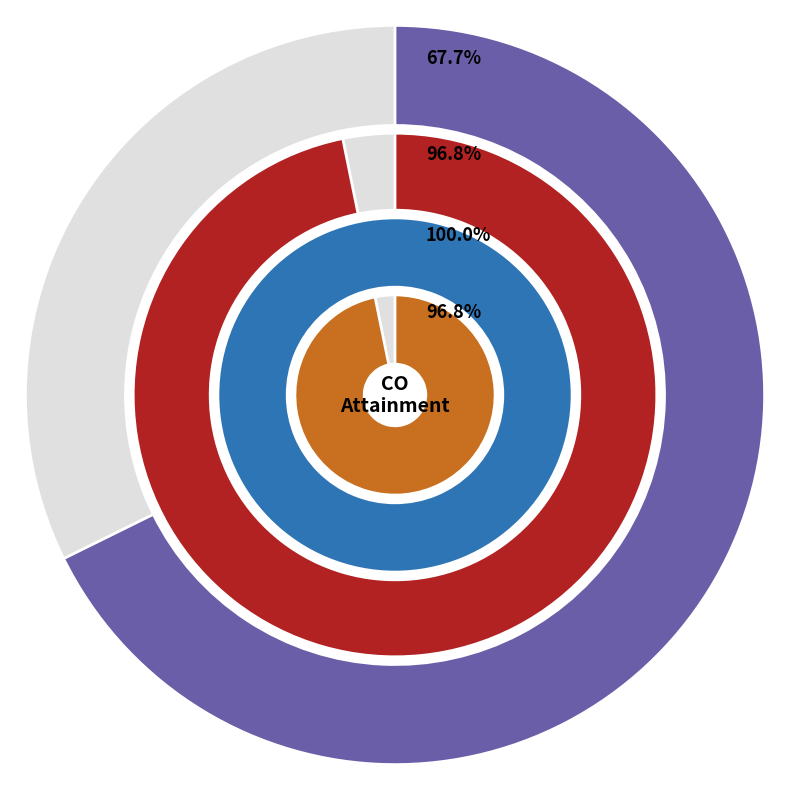

Does any single category account for the majority?

No